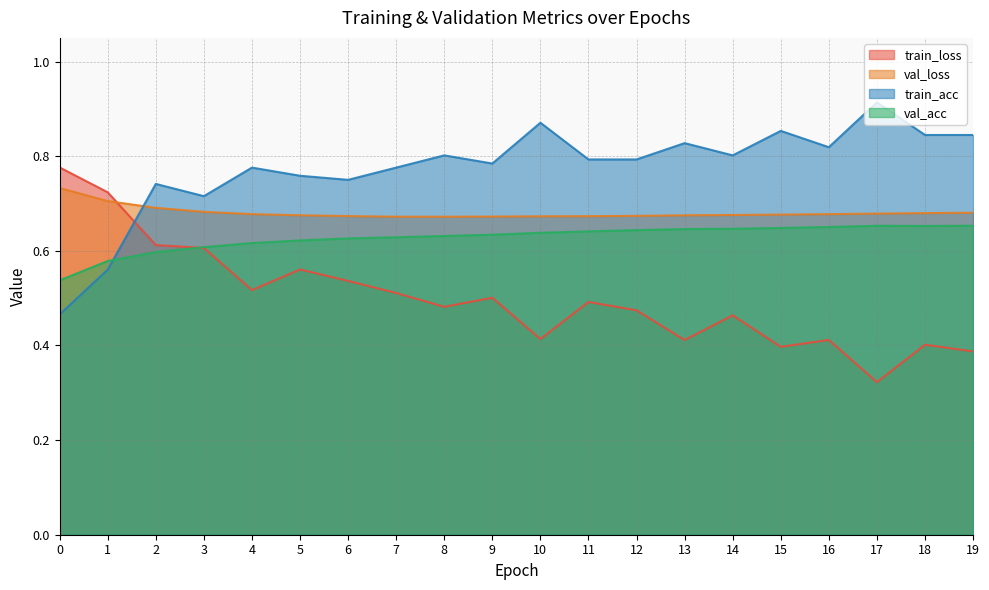

Which has a higher value, 12 or 3?

3